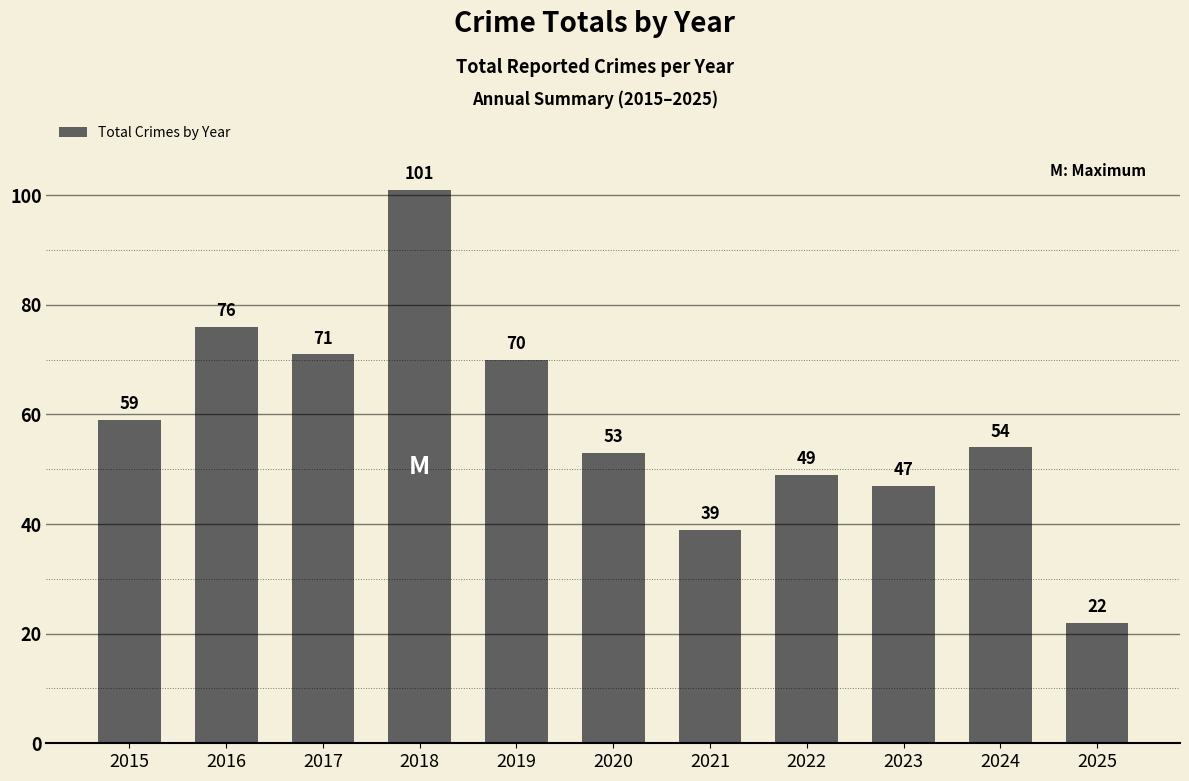

List the labels in order of value, smallest first.

2025, 2021, 2023, 2022, 2020, 2024, 2015, 2019, 2017, 2016, 2018